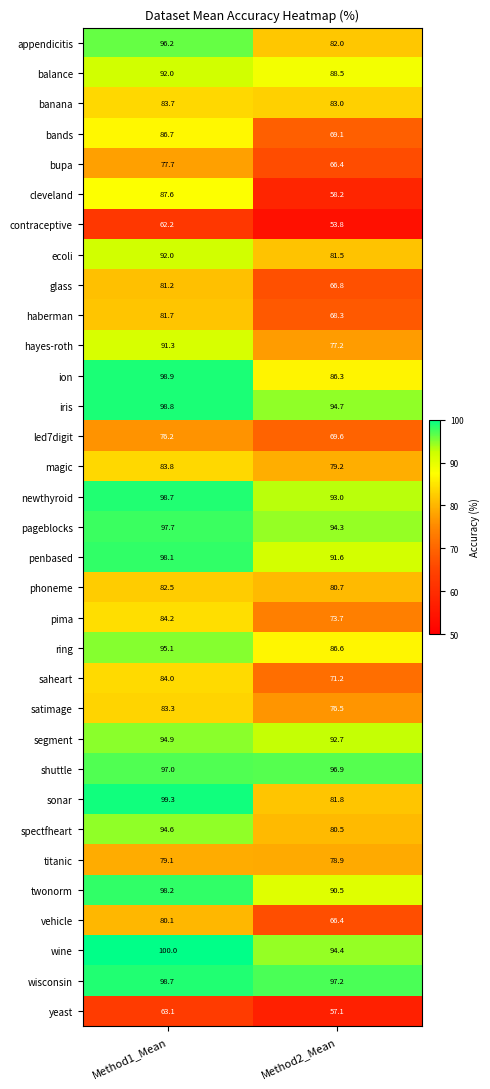

Is it true that cleveland equals 83.5 at Method2_Mean?

False